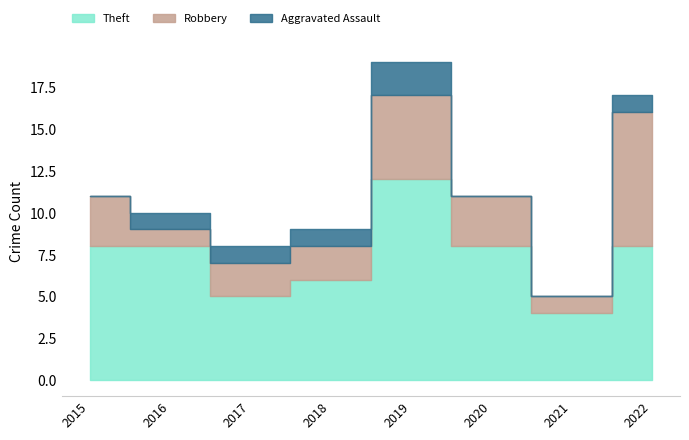

Is it true that Robbery equals 4 at 2020?

False